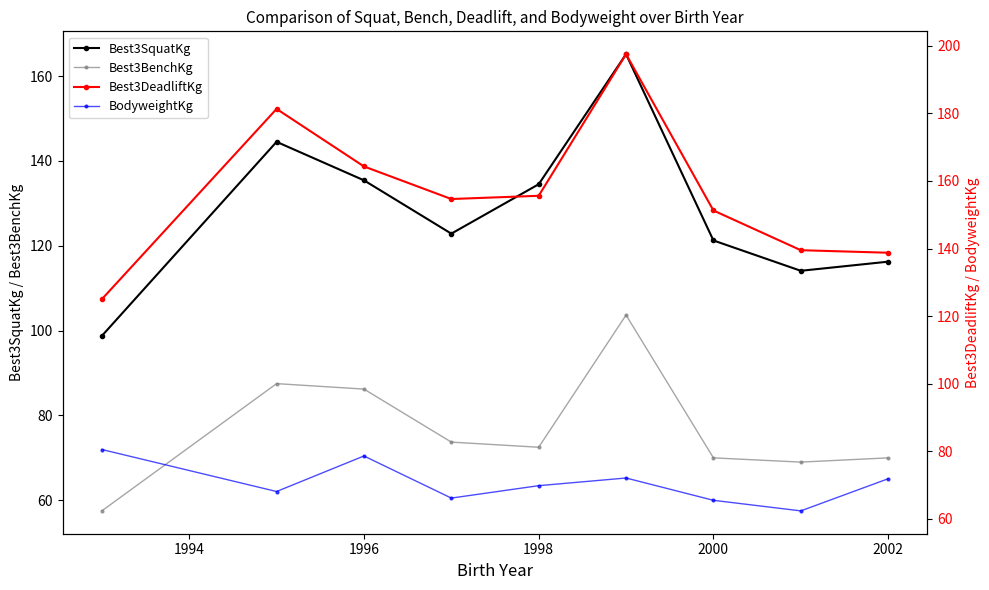

Where is Best3DeadliftKg nearest to the value 161?

1996